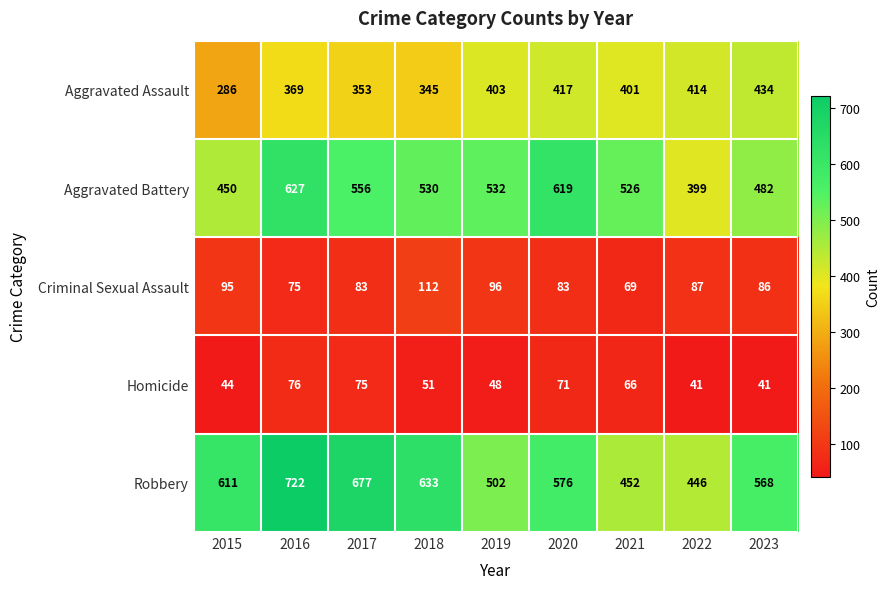

At which label does Aggravated Assault first exceed 401?

2019